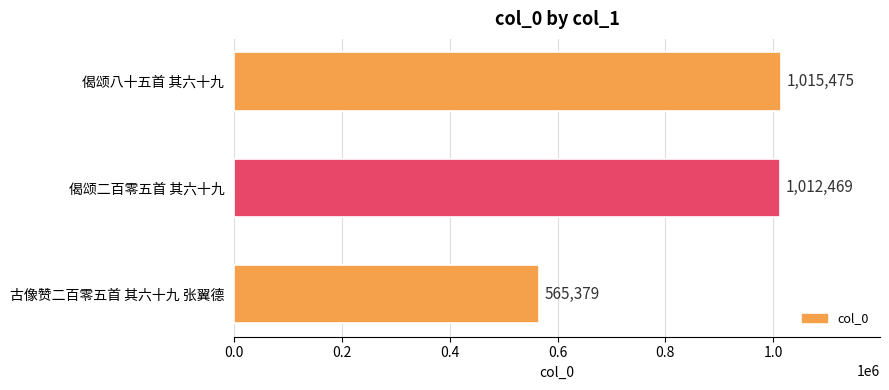

Which has a higher value, 偈颂二百零五首 其六十九 or 偈颂八十五首 其六十九?

偈颂八十五首 其六十九